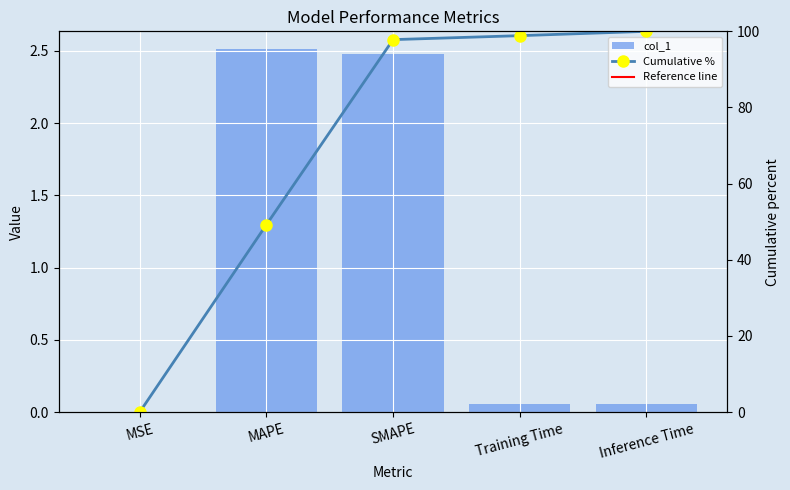

List the labels in order of value, largest first.

MAPE, SMAPE, Inference Time, Training Time, MSE